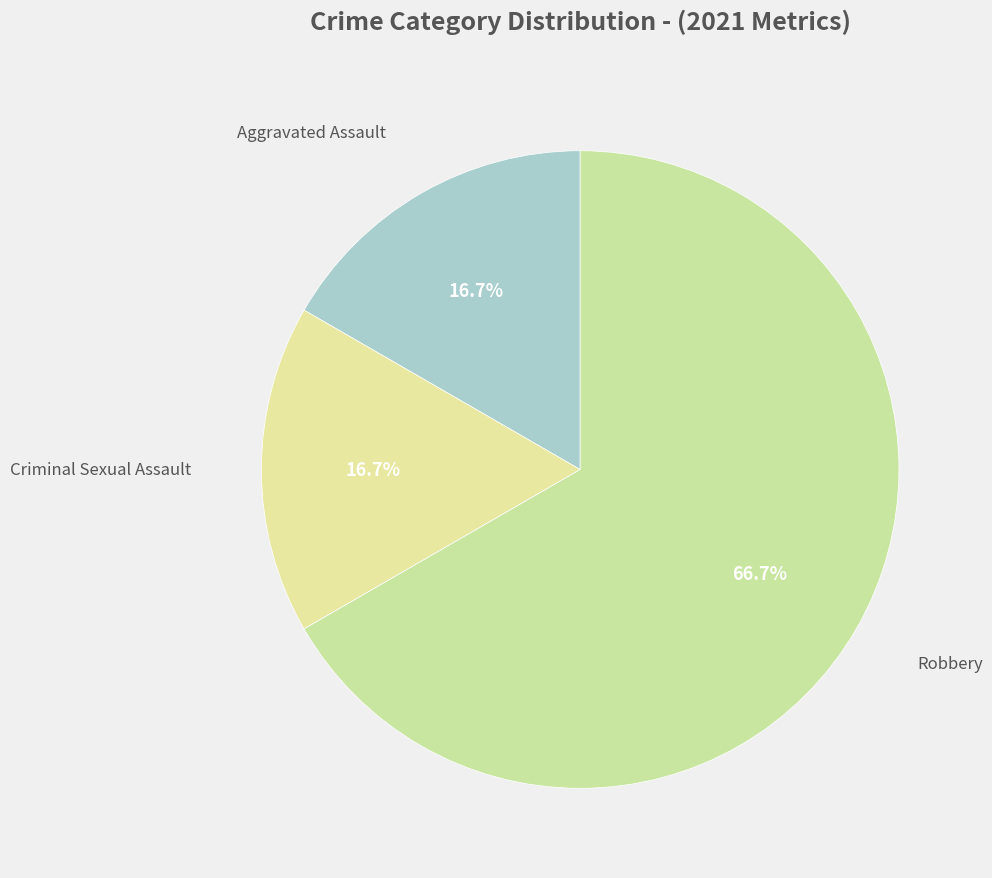

How many slices are in this pie chart?

3